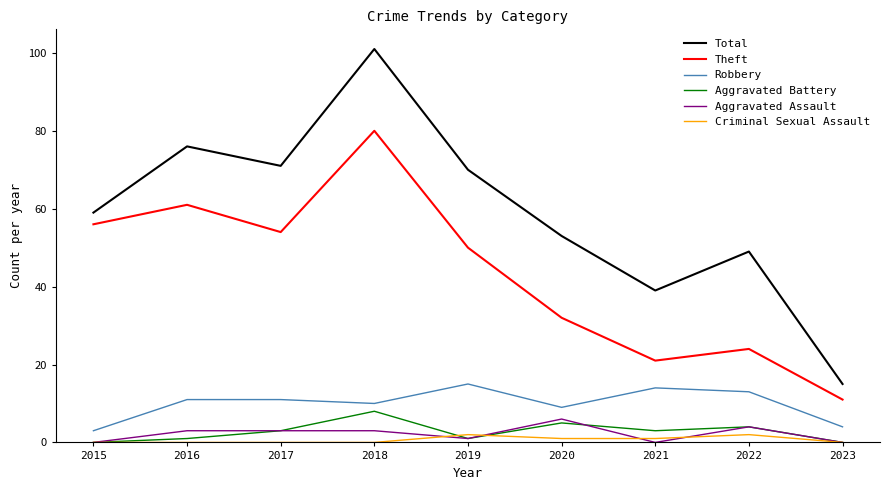

True or false: Theft and Criminal Sexual Assault intersect in this chart.

False